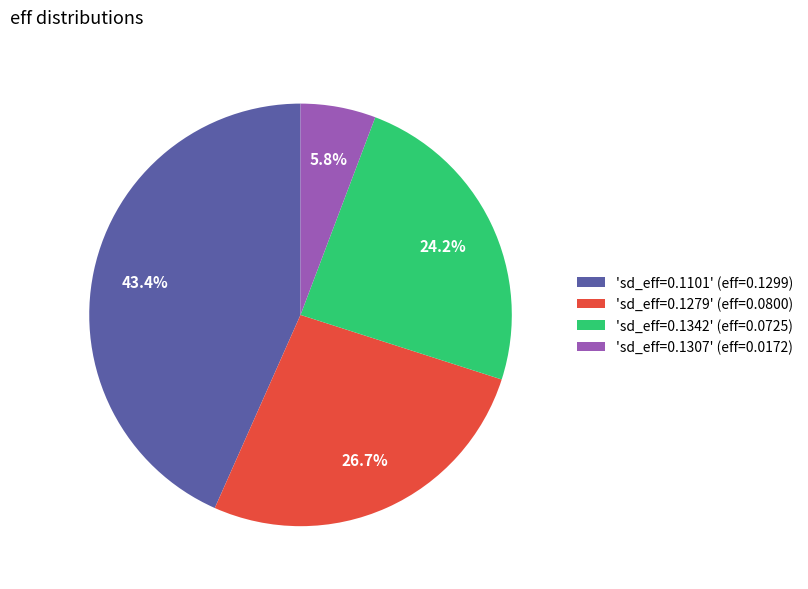

How many segments does this pie chart have?

4